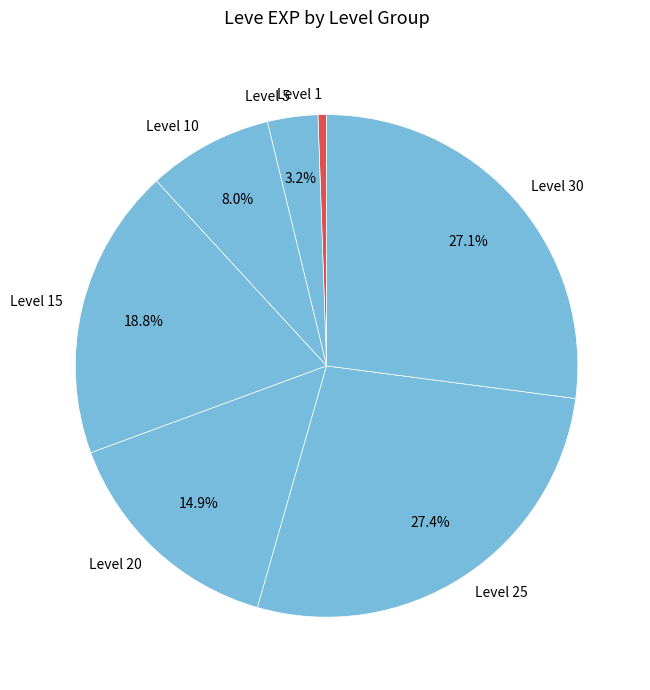

Combined, do Level 1 and Level 20 account for over 50%?

No